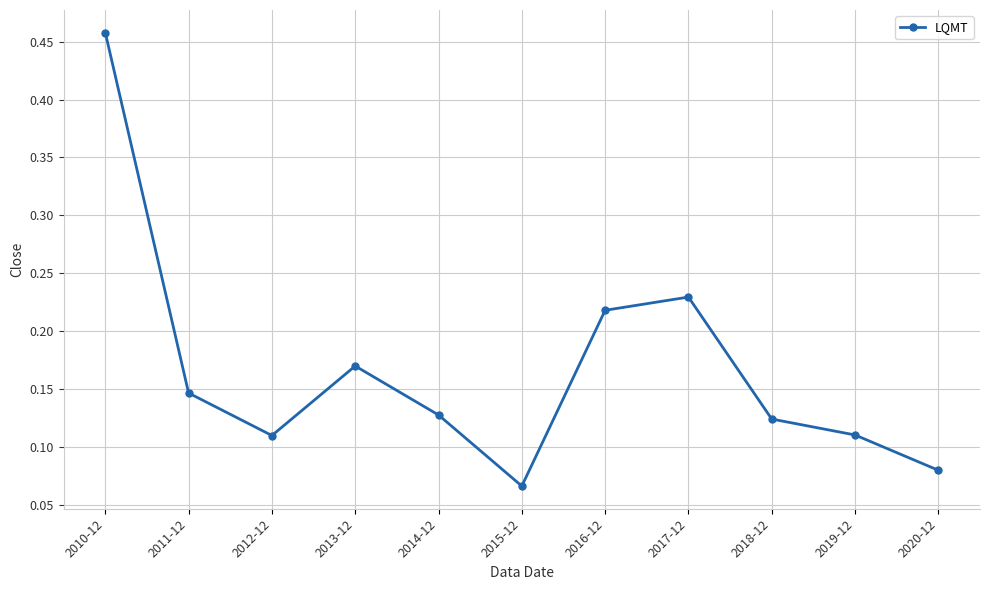

What is the change in value from 2010-12 to 2014-12?

-0.3